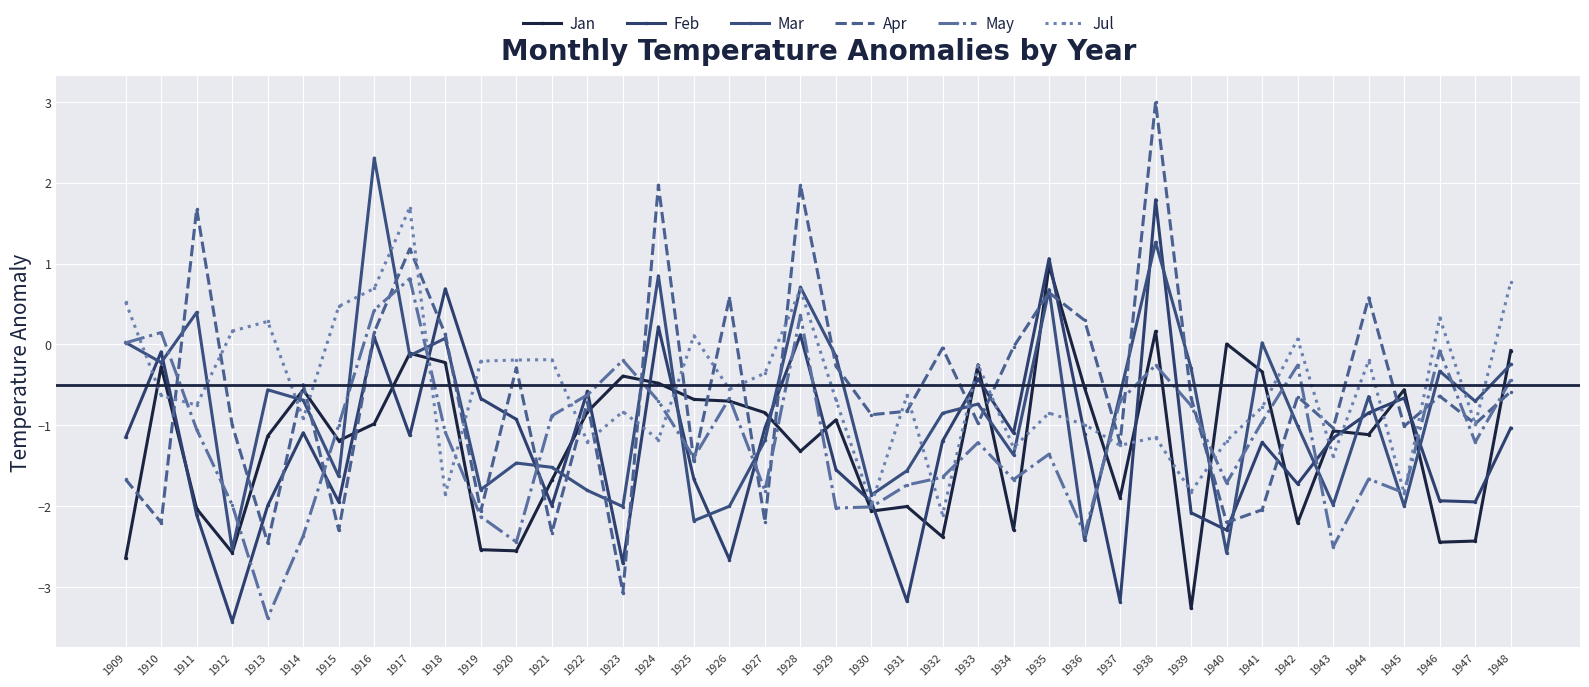

What is the average value of the May series?

-1.2